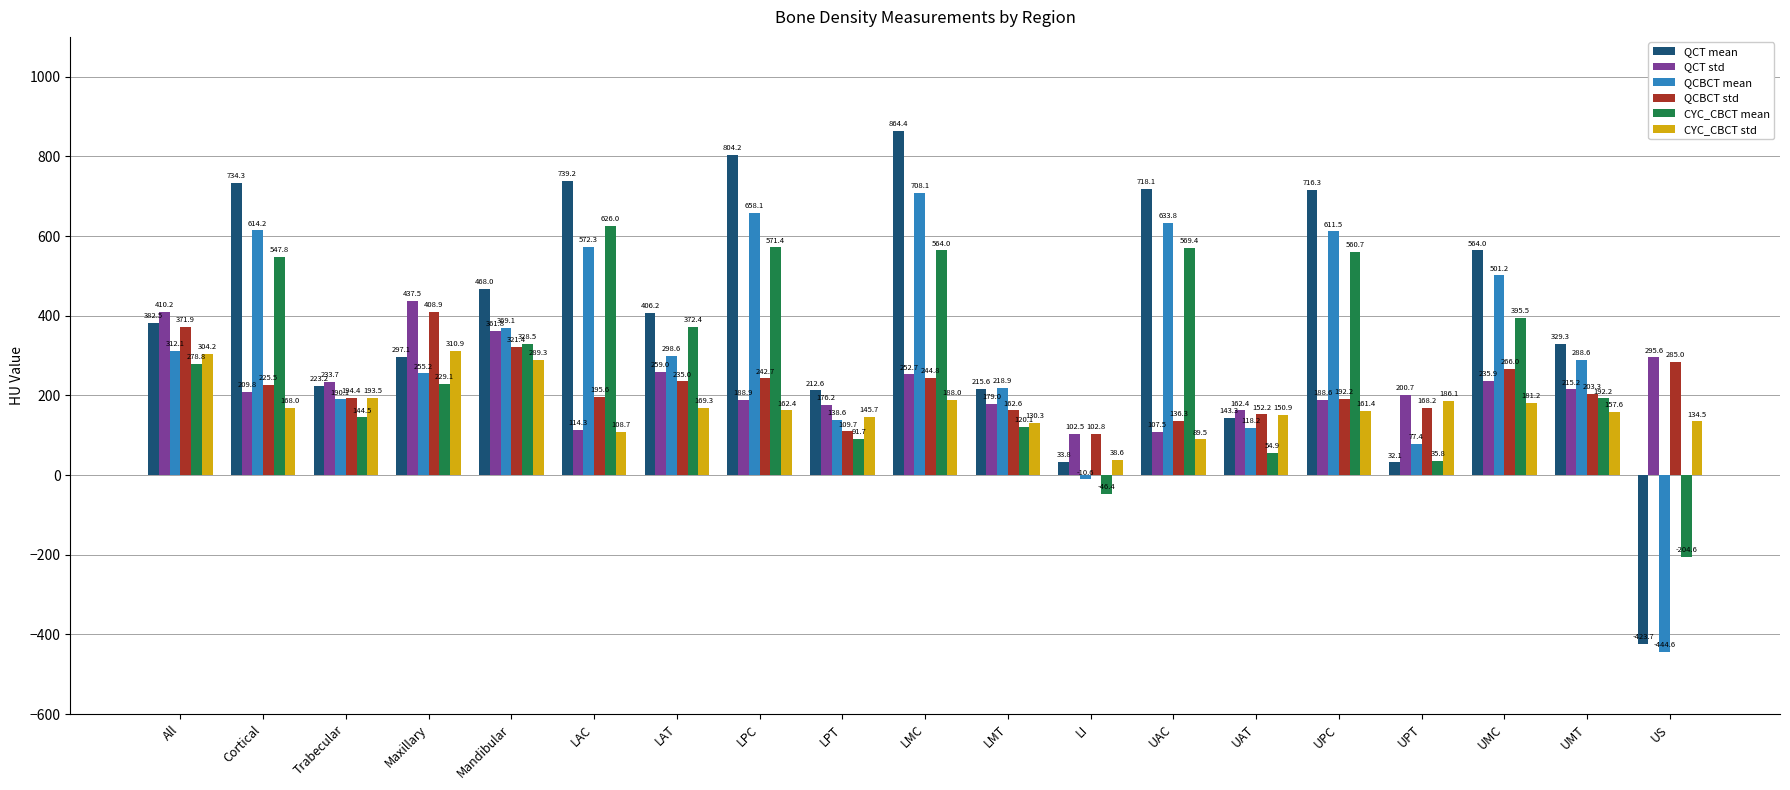

The value of QCBCT mean at LAT is 107.6. True or false?

False